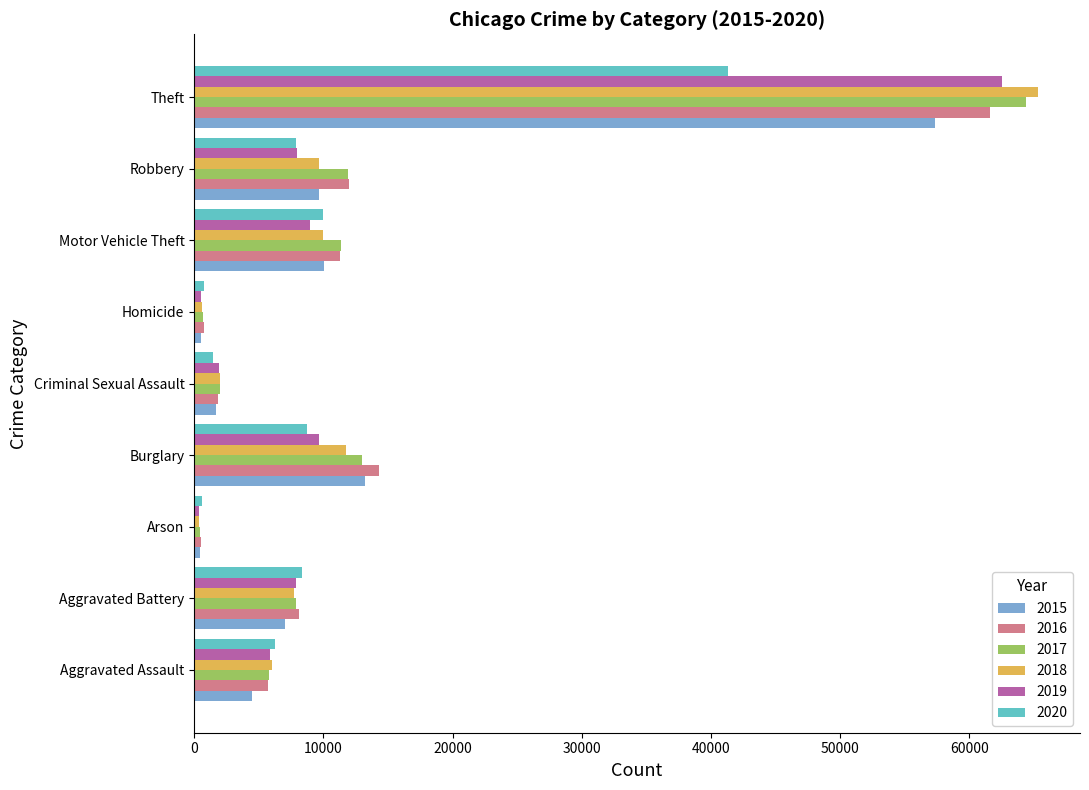

True or false: 2016 has a value of 14289 at Burglary.

True